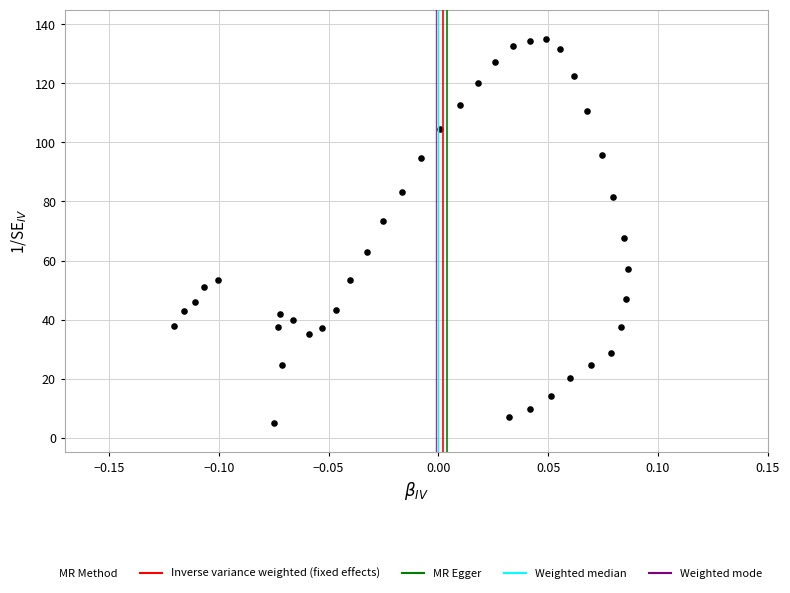

What is the range of Y values (max minus min)?

130.0